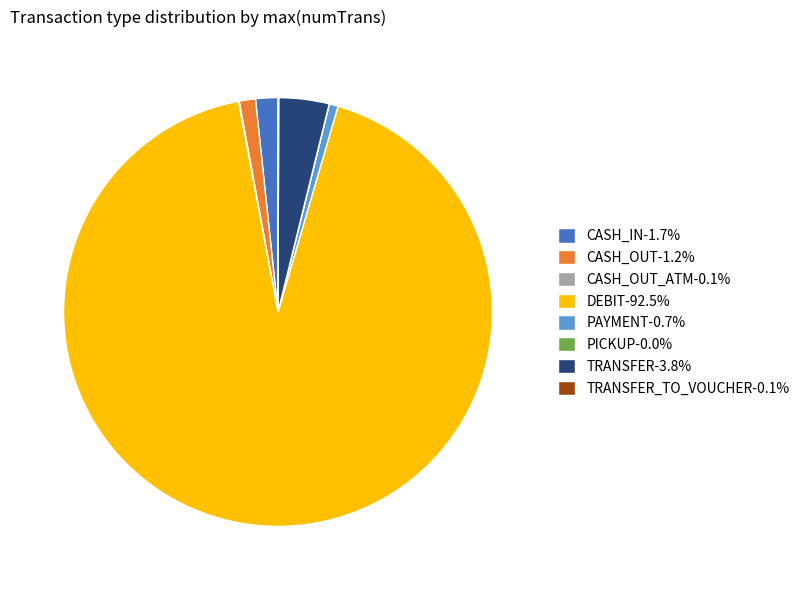

Is the sum of CASH_OUT-1.2% and TRANSFER-3.8% greater than half?

No